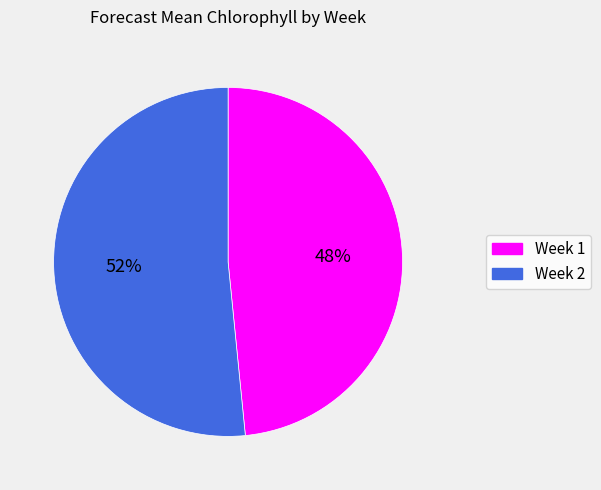

Which has a higher value, Week 1 or Week 2?

Week 2